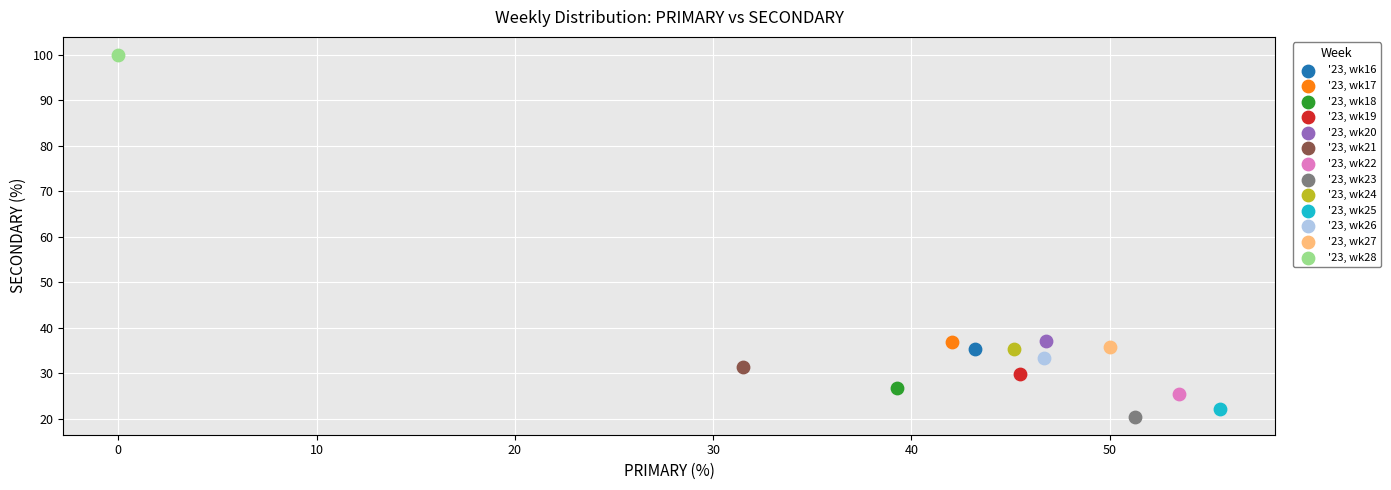

What are all the series names shown in the legend?

'23, wk16, '23, wk17, '23, wk18, '23, wk19, '23, wk20, '23, wk21, '23, wk22, '23, wk23, '23, wk24, '23, wk25, '23, wk26, '23, wk27, '23, wk28